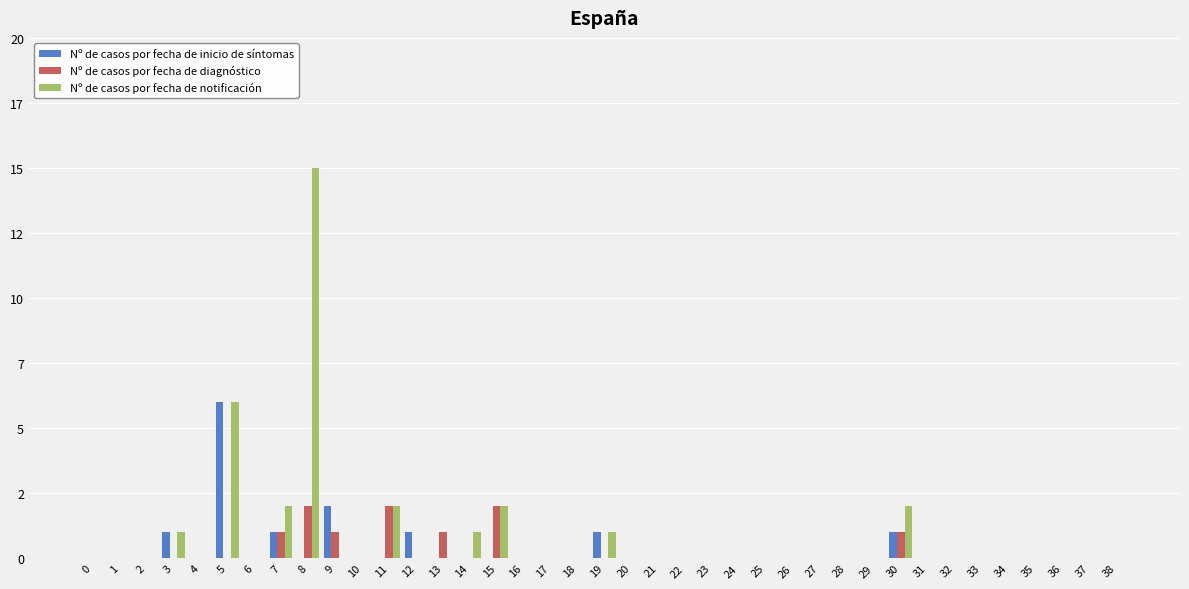

What is the sum of all Nº de casos por fecha de diagnóstico values?

10